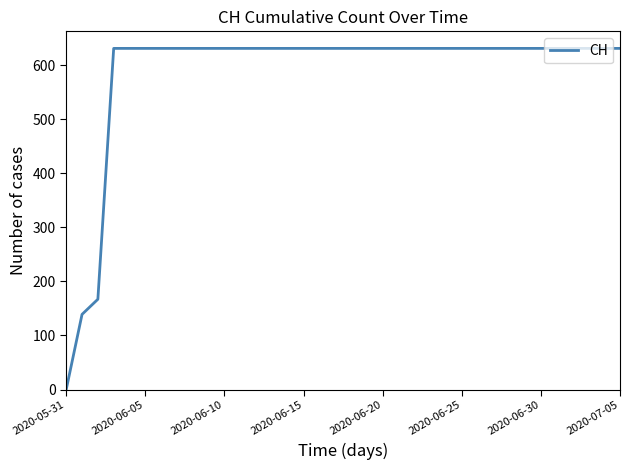

Which category has the lowest value across all series?

2020-05-31